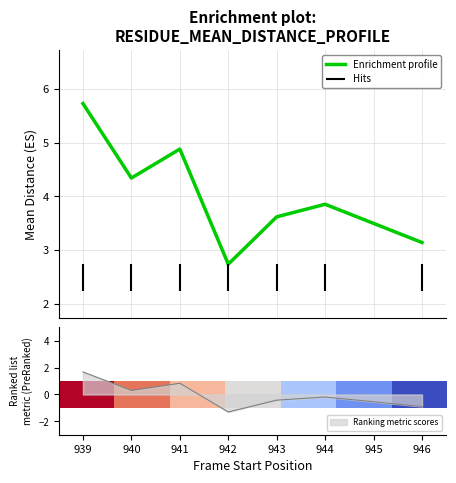

How many interior local valleys does the Enrichment profile series have?

2